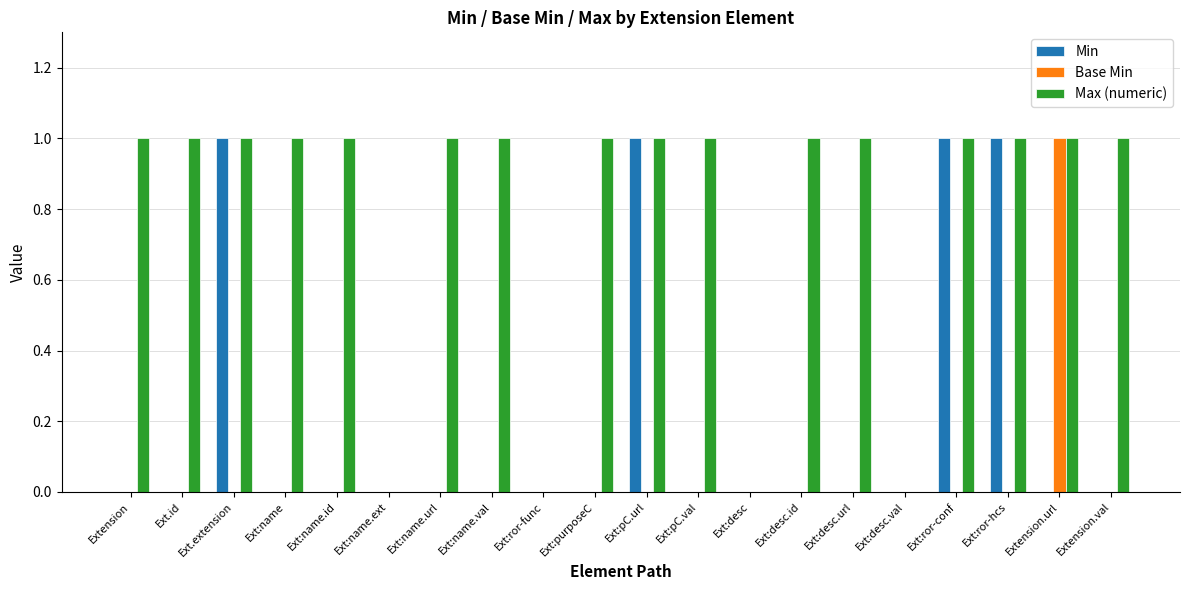

Is it true that Min equals 1 at Ext:pC.url?

True